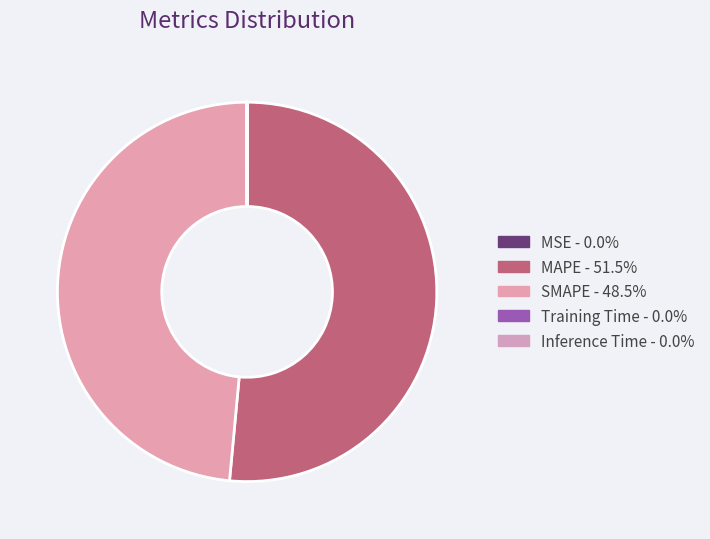

What percentage is NOT represented by Inference Time?

100.0%